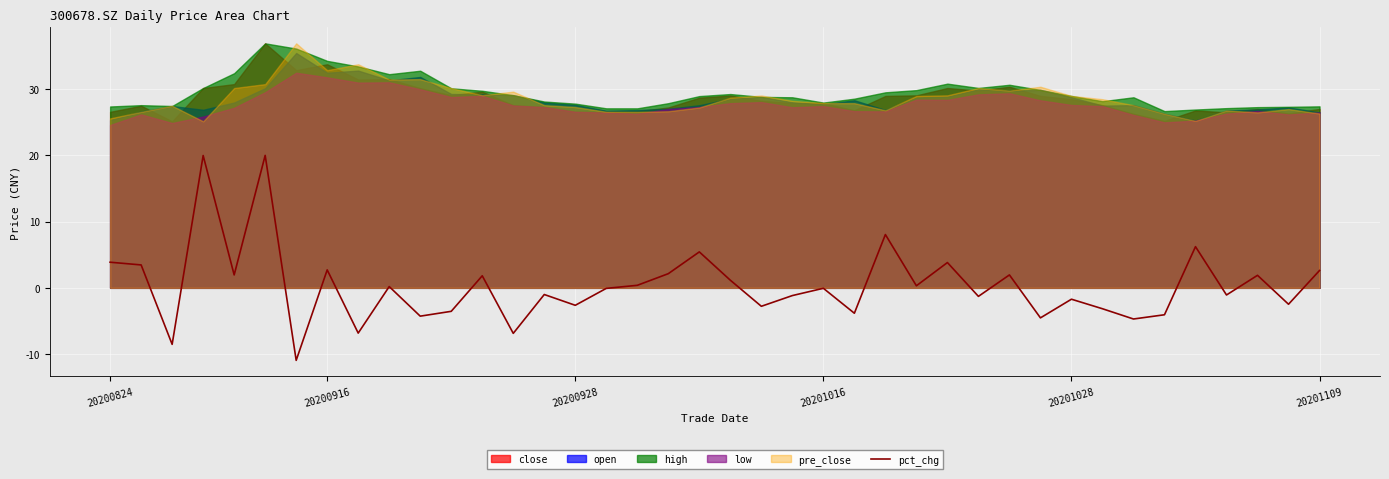

How many values are above zero?

19